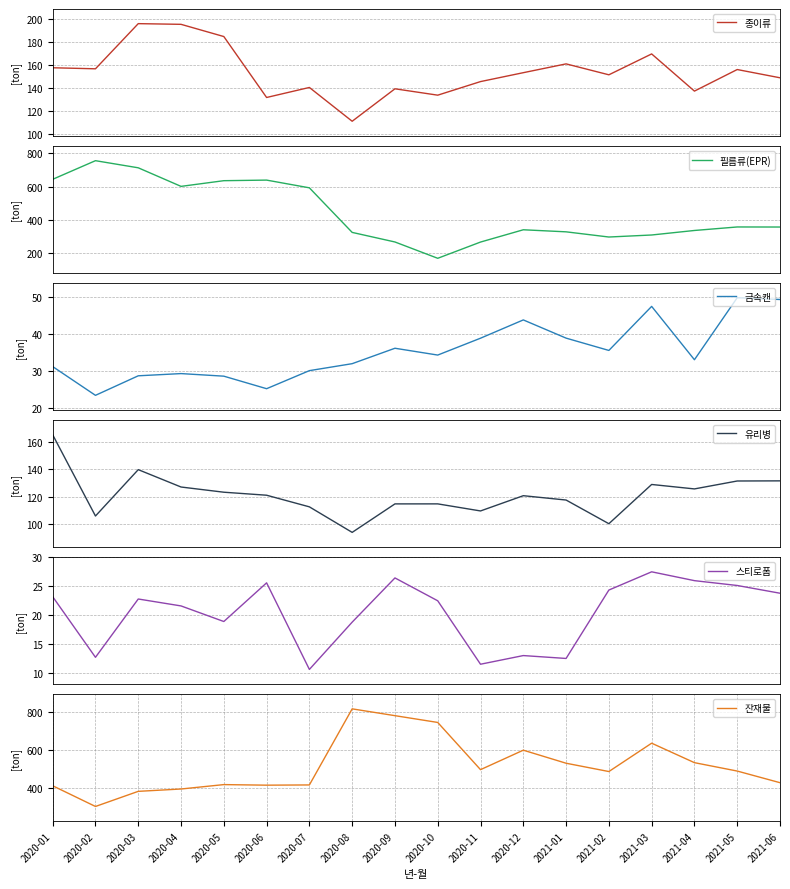

In 스티로폼, how many points are lower than both neighbors (excluding endpoints)?

5